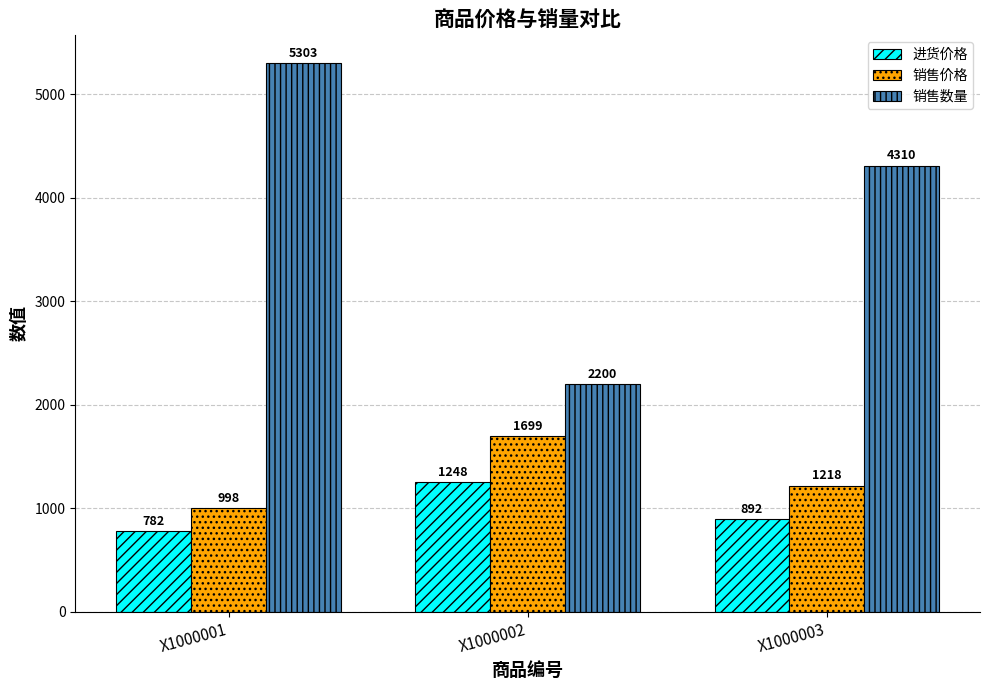

List the series in order of their peak value, highest first.

销售数量, 销售价格, 进货价格